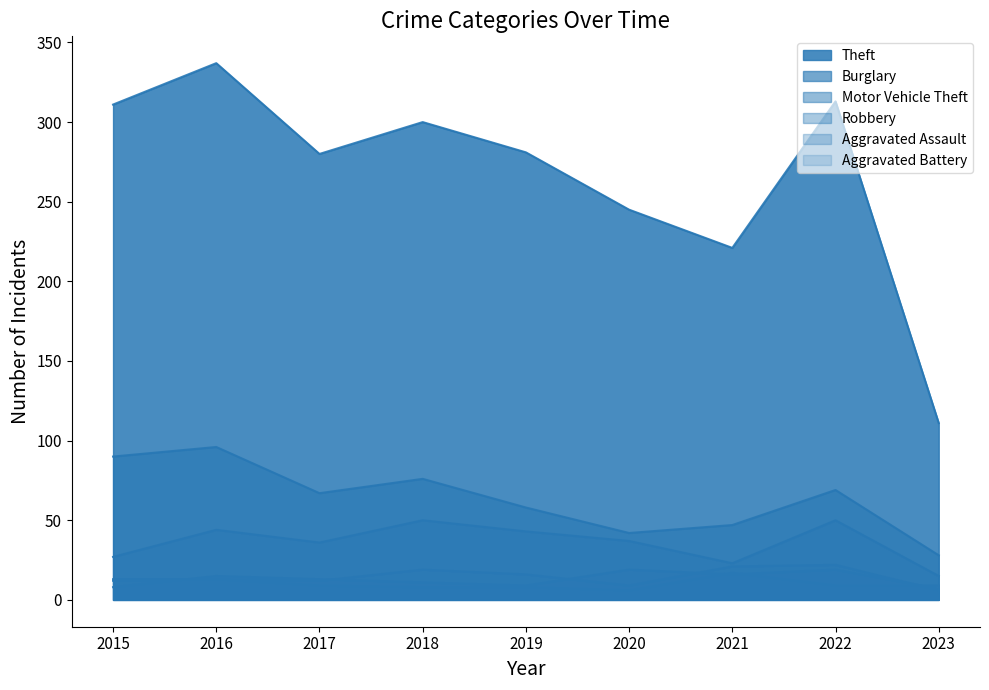

The value of Motor Vehicle Theft at 2016 is 44. True or false?

True